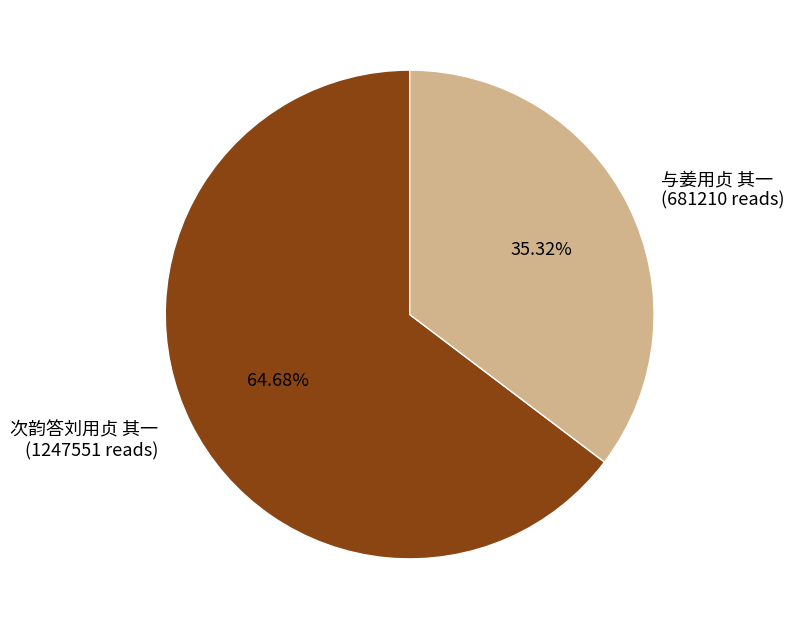

To the nearest percent, what is the difference between the 次韵答刘用贞 其一 and 与姜用贞 其一 slice percentages?

29%